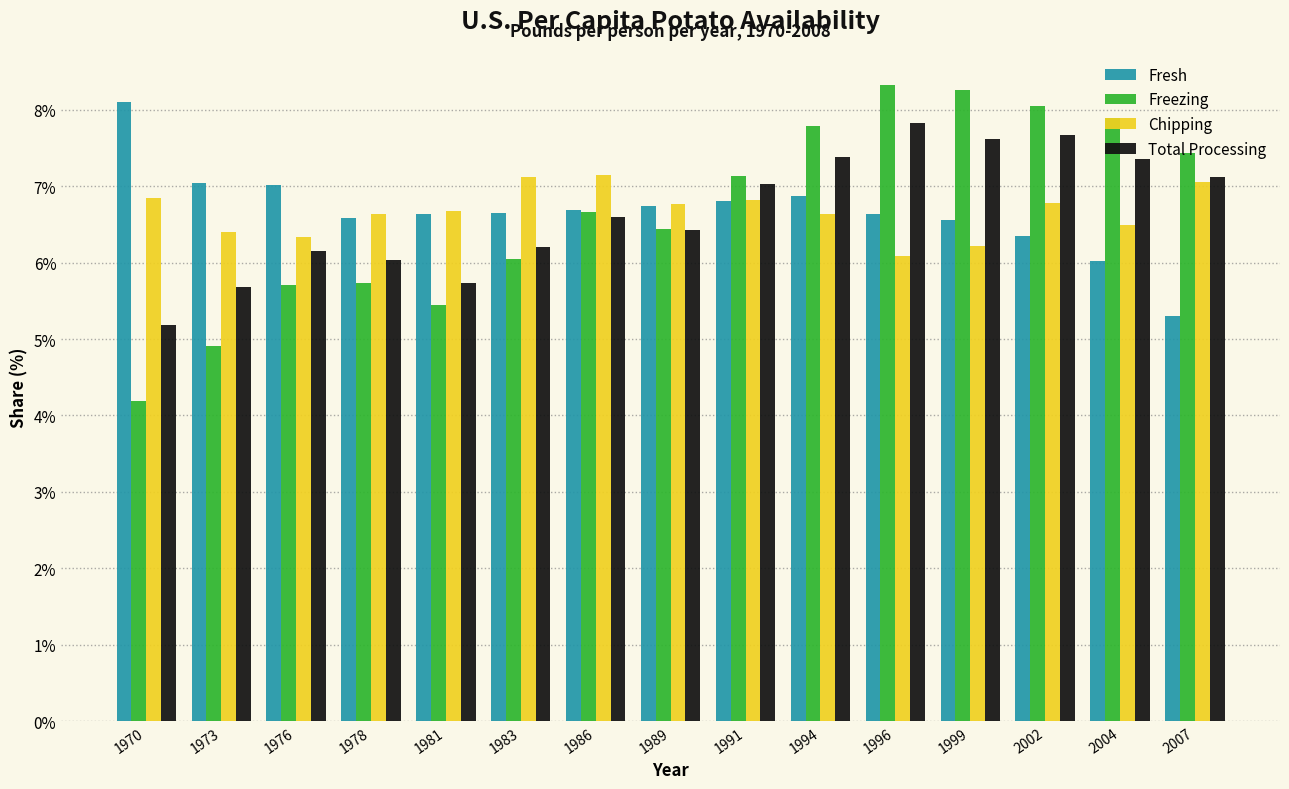

What is the lowest value of the Freezing series?

4.2